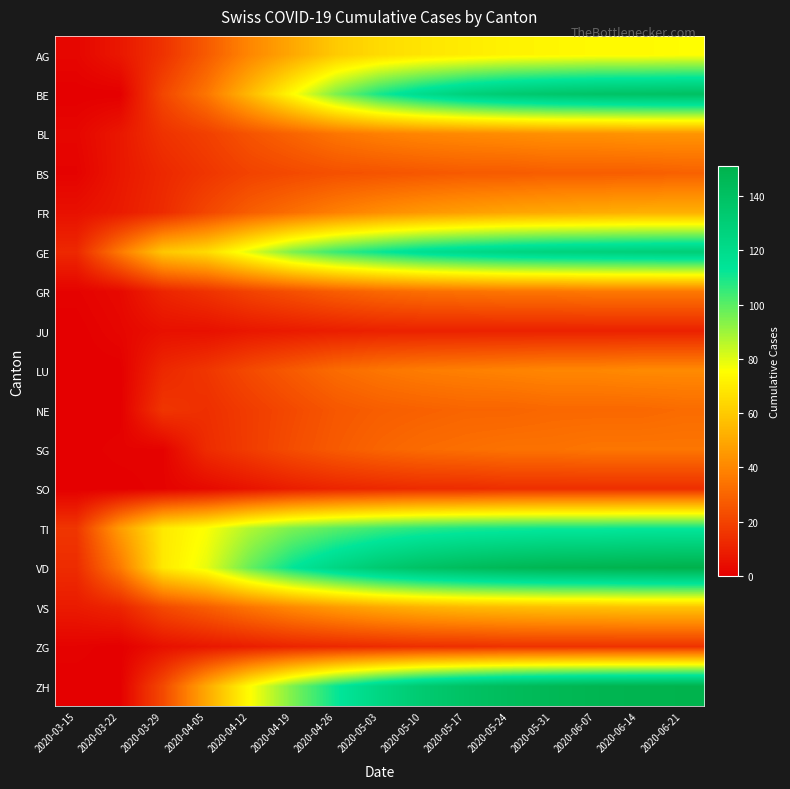

Rank the series by their maximum value, from lowest to highest.

JU, SO, ZG, BS, NE, SG, GR, LU, BL, FR, VS, AG, TI, GE, BE, ZH, VD